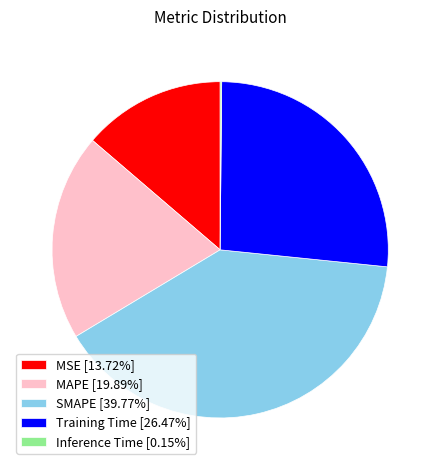

Does any single category account for the majority?

No